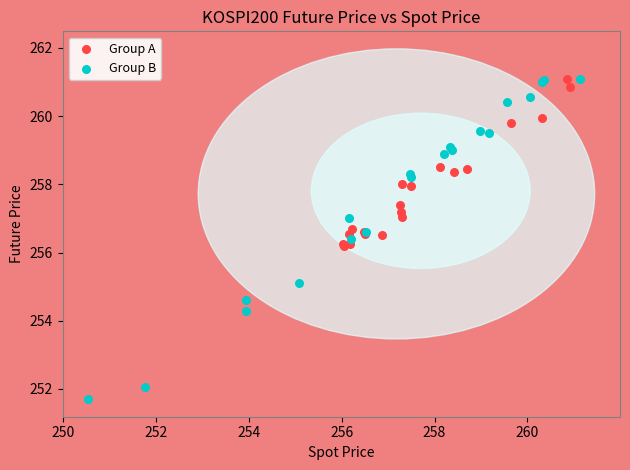

Which series has the largest Y range (max minus min)?

Group B